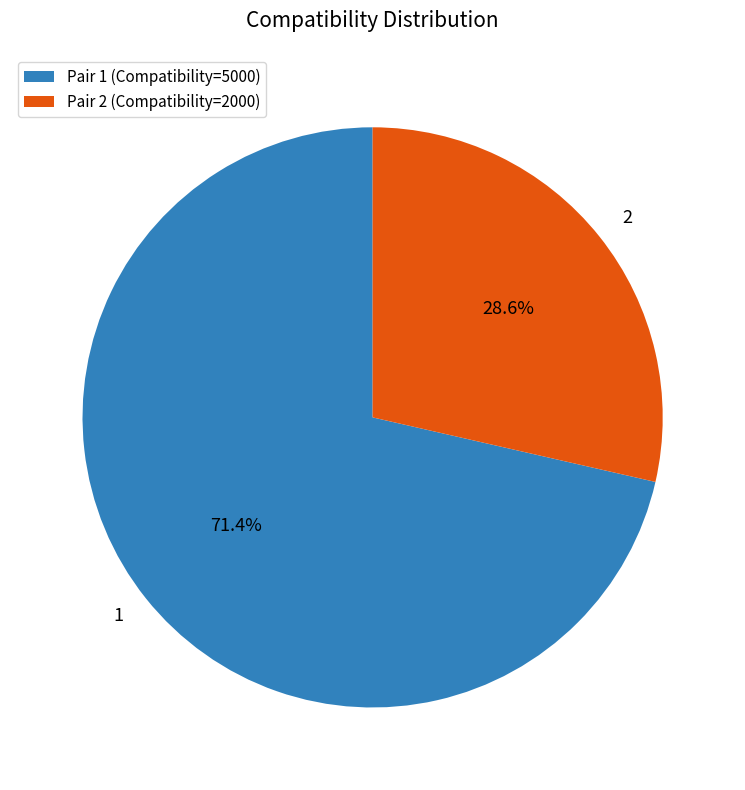

To the nearest percent, what is the average slice percentage?

50%